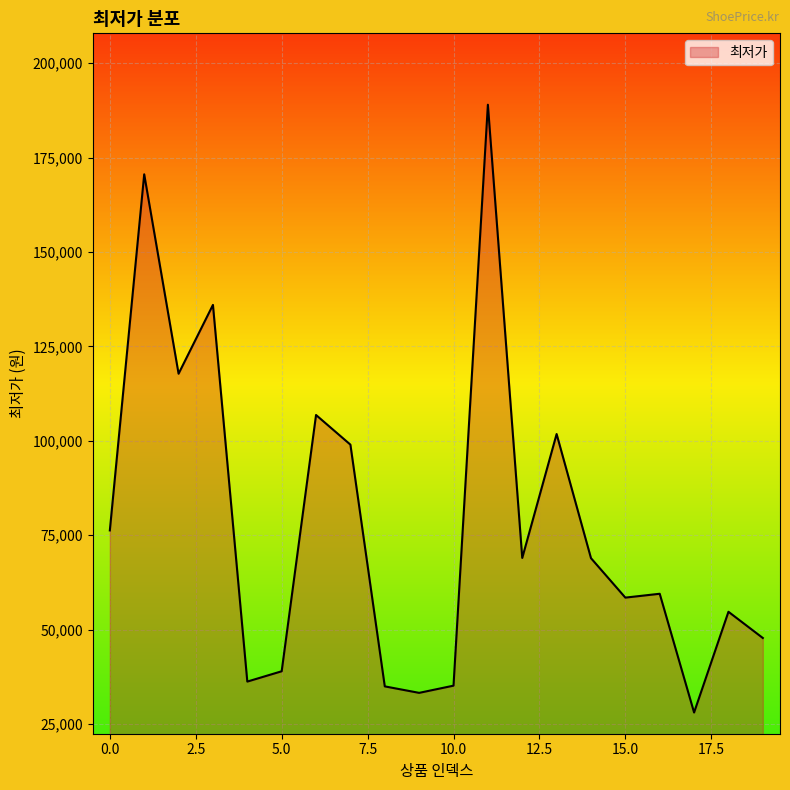

What is the smallest value displayed?

28080